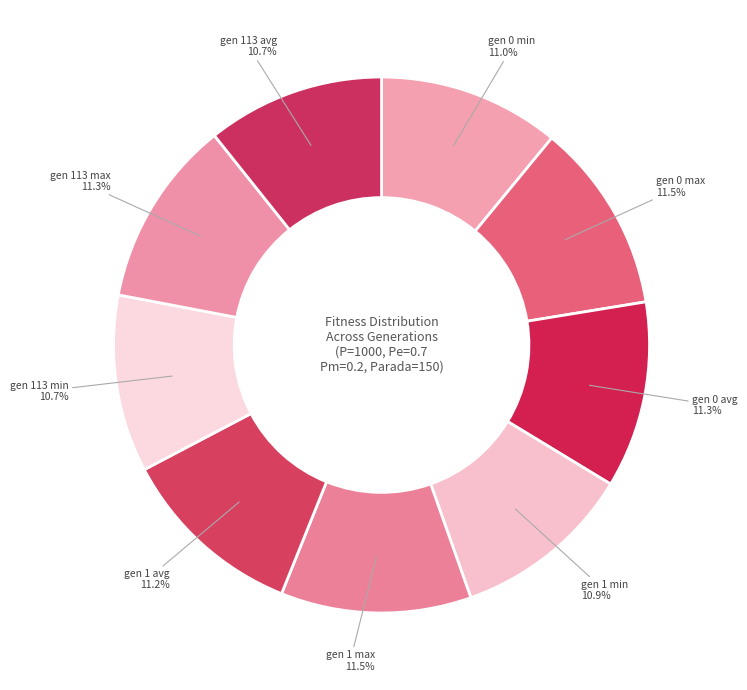

Which has a higher value, gen 0 max or gen 0 min?

gen 0 max